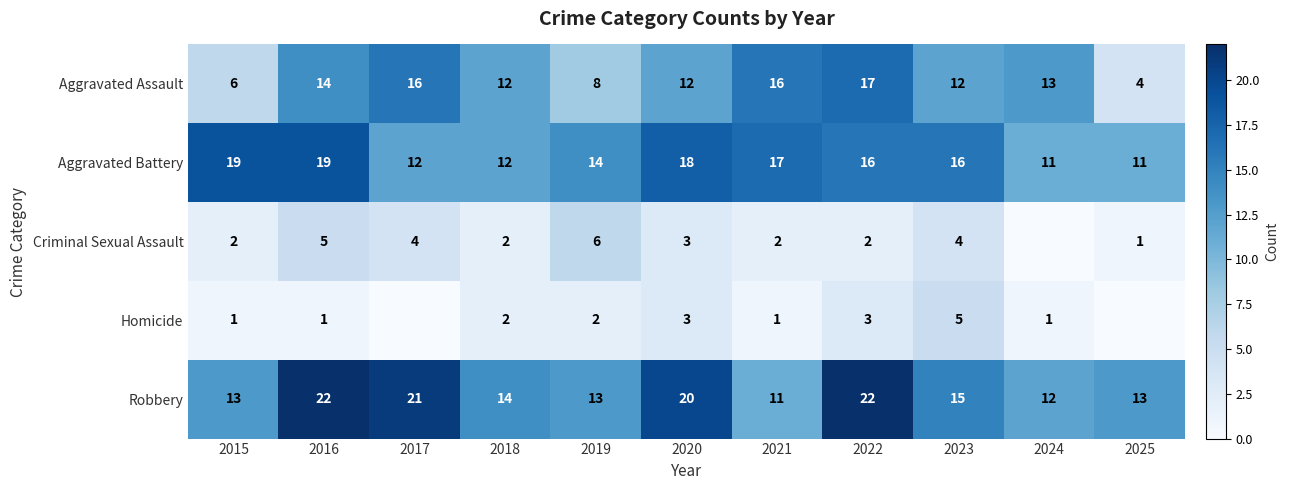

Between 2021 and 2017, which is larger?

2021